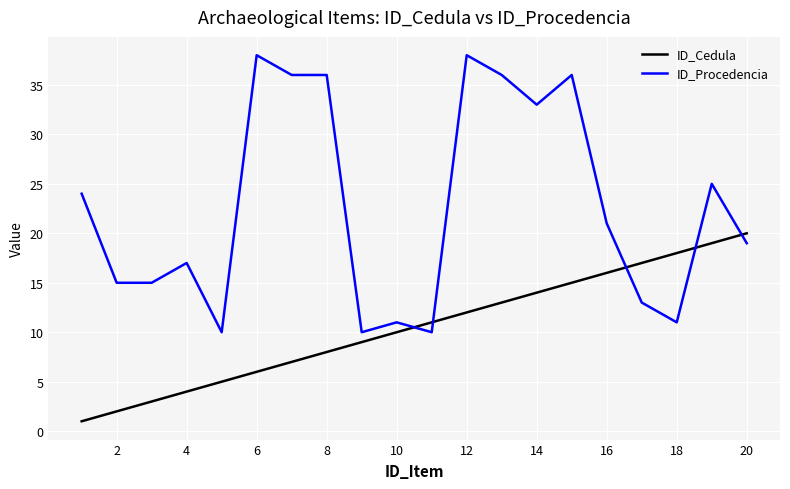

Reading right to left, extract all data points from this chart.

ID_Cedula: 20	19	18	17	16	15	14	13	12	11	10	9	8	7	6	5	4	3	2	1
ID_Procedencia: 19	25	11	13	21	36	33	36	38	10	11	10	36	36	38	10	17	15	15	24